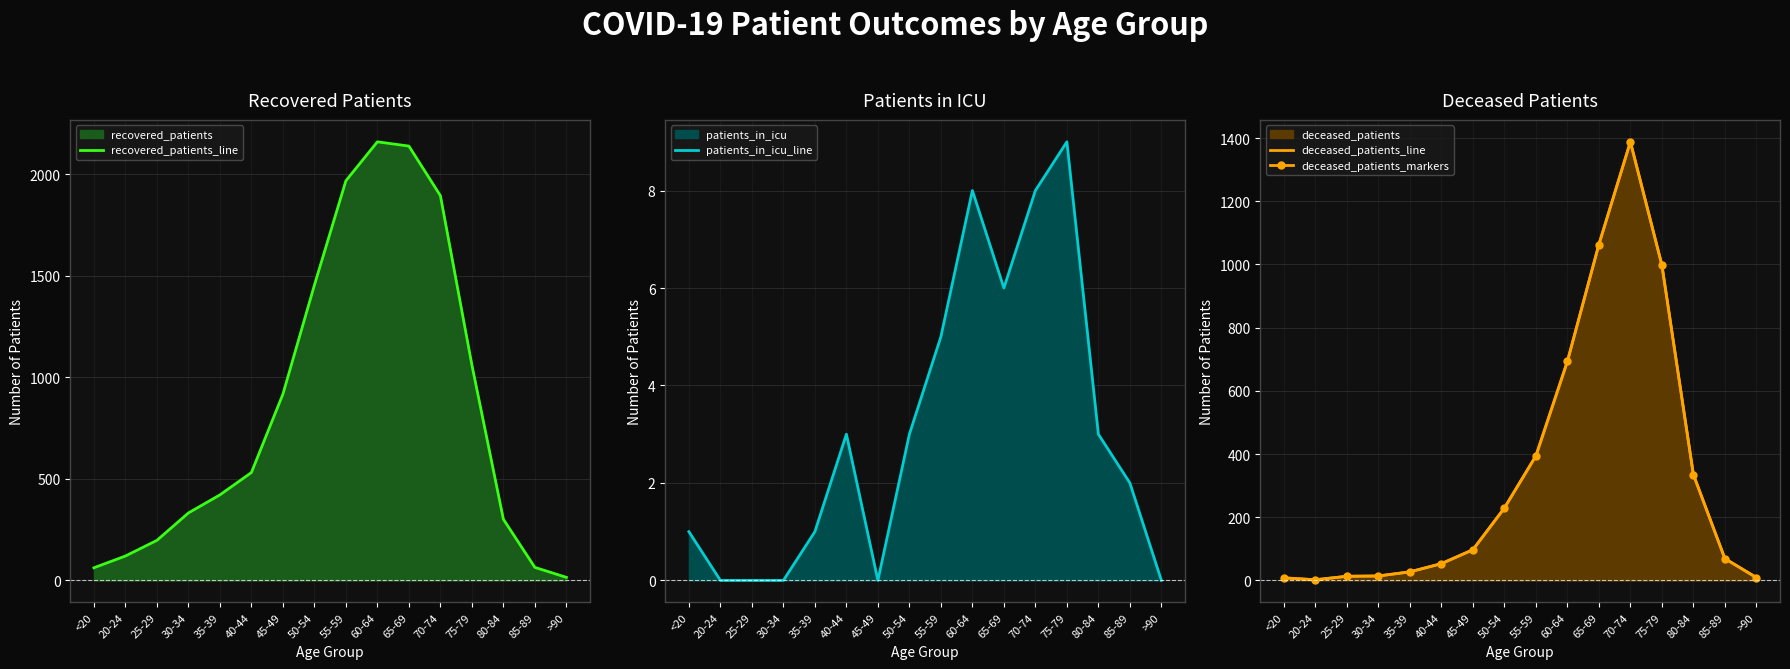

What is the difference between the maximum and minimum values in the deceased_patients_markers series?

1386